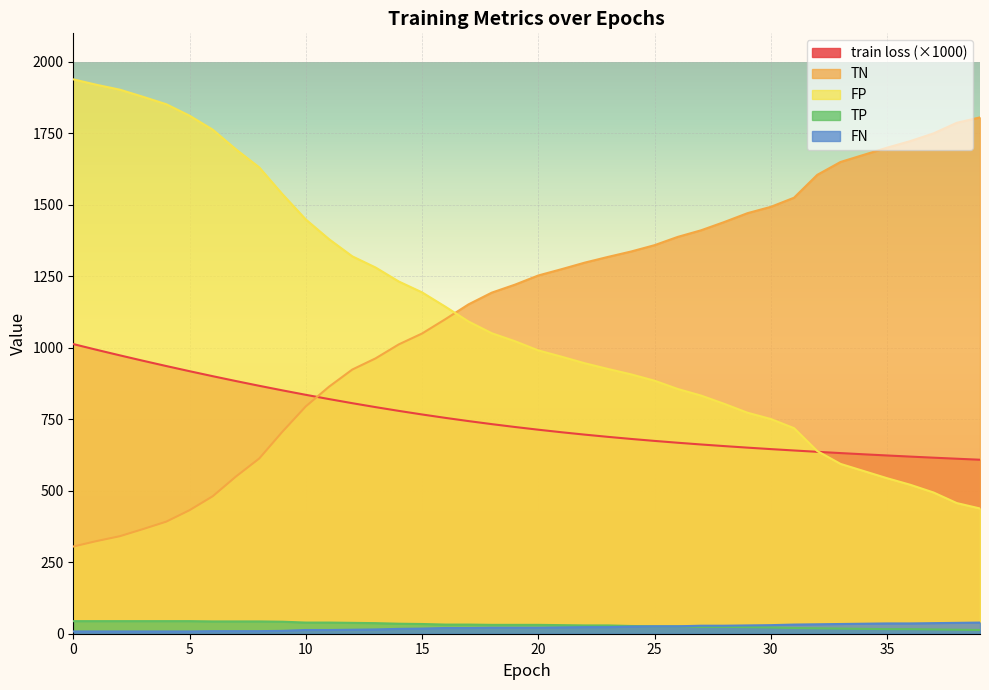

What is the difference between the TN values at 11 and 35?

836.0